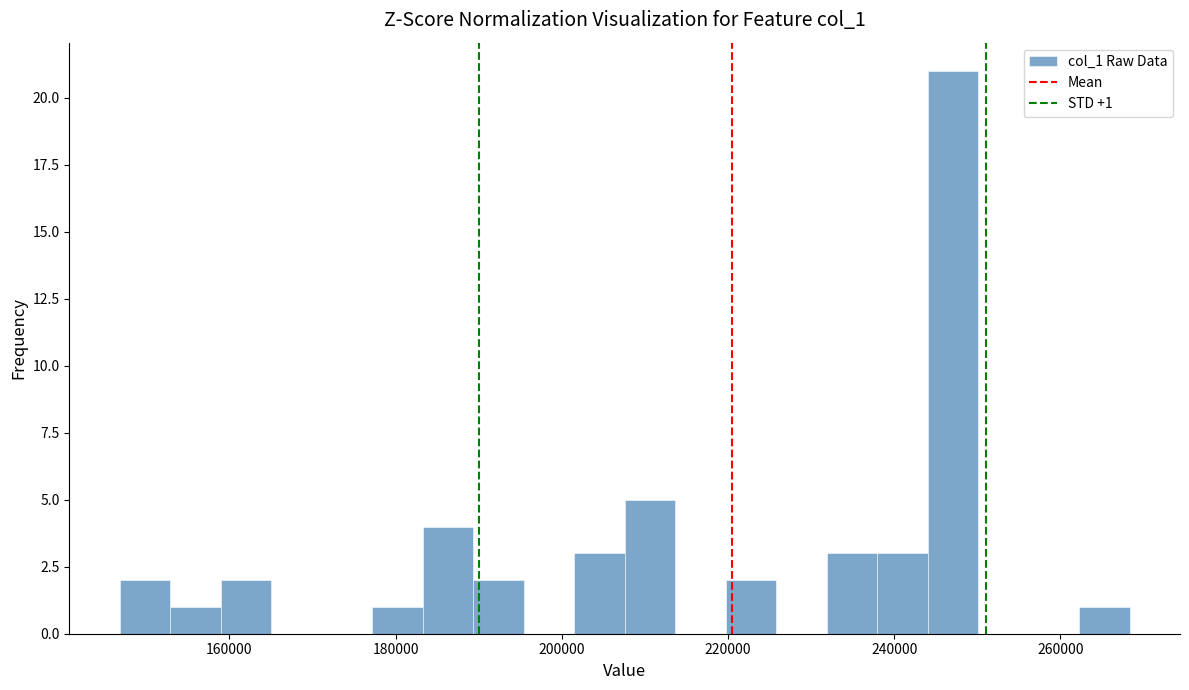

Around what value on the x-axis is the tallest bar? Give the approximate position of its centre, as read against the axis.

248000